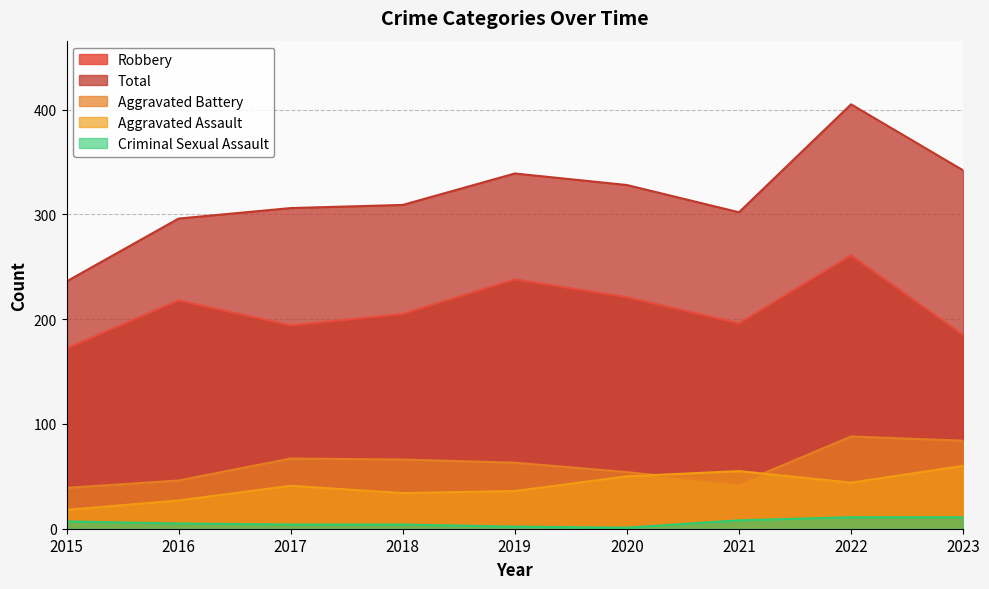

How many interior local valleys does the Aggravated Battery series have?

1